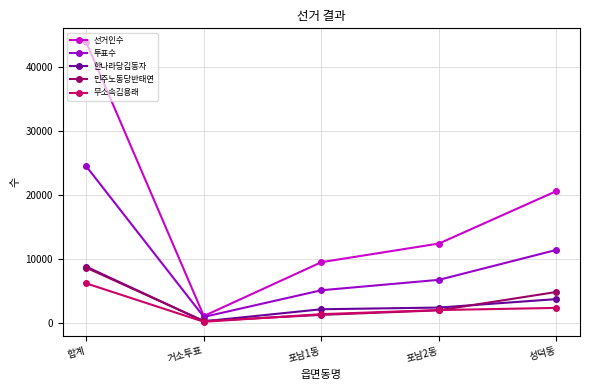

What is the label of the 4th point from the right?

거소투표